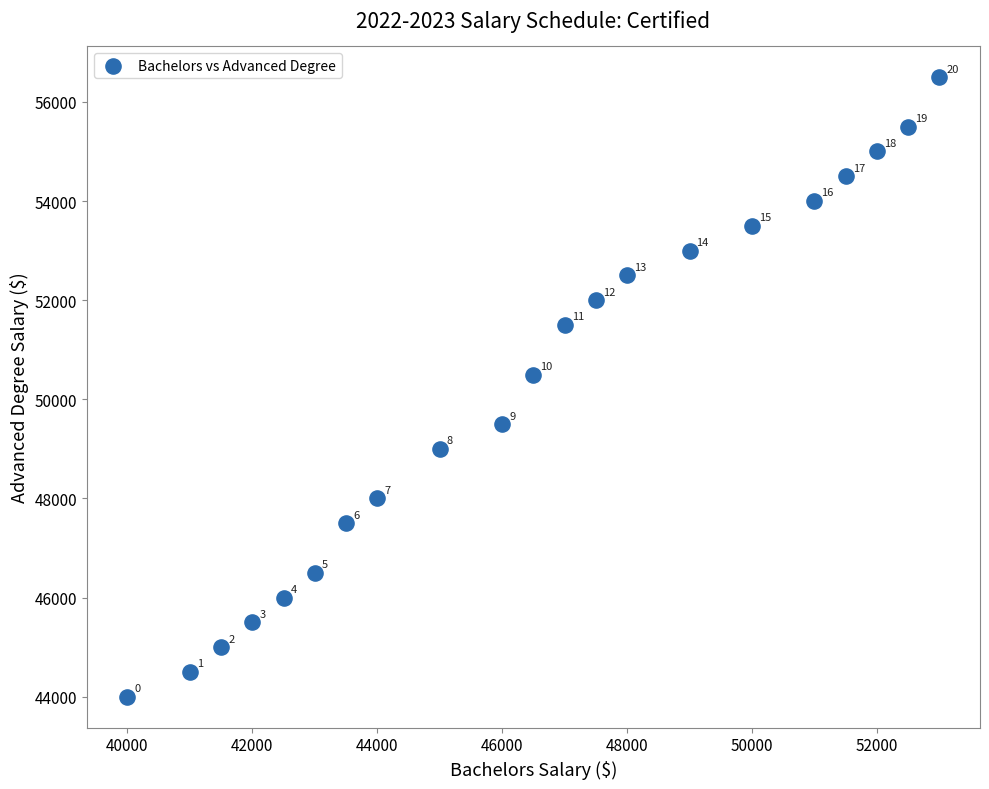

What Y value in the scatter plot is closest to 50250?

50500